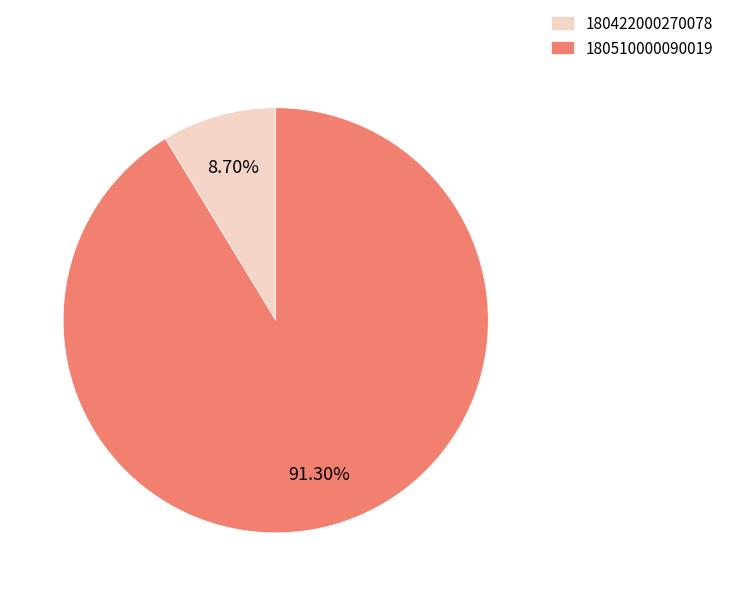

Which slice is the smallest?

180422000270078